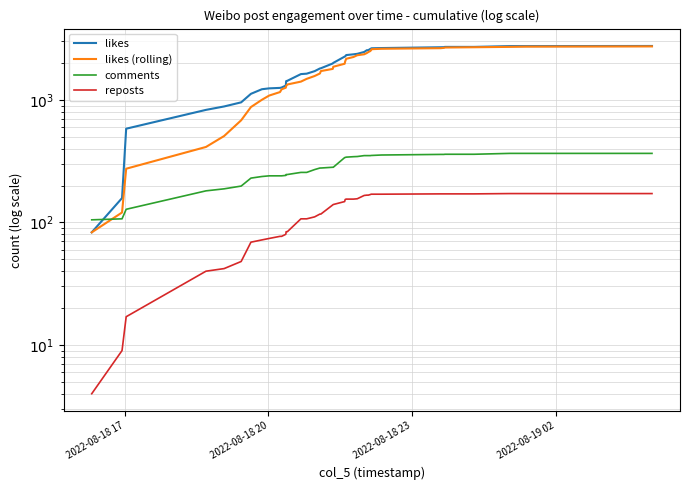

Does the chart have visible grid lines?

Yes